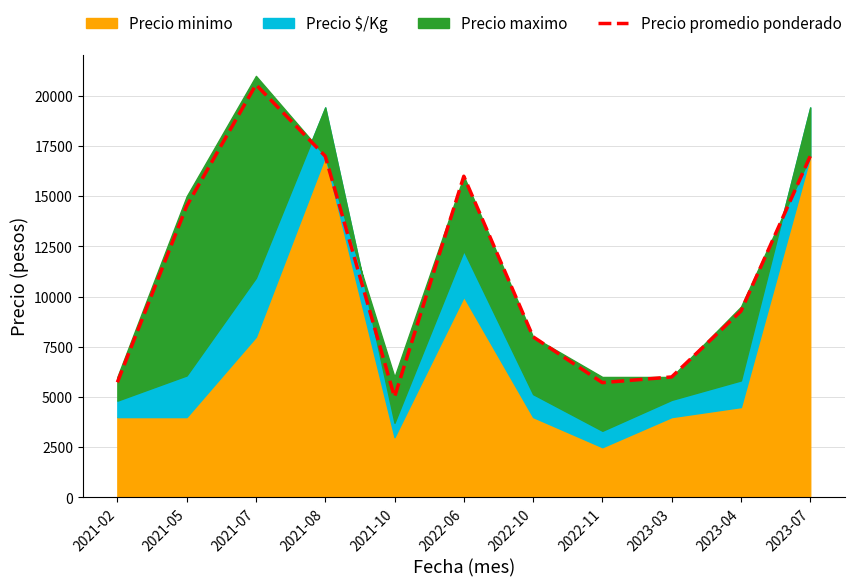

At which label does Precio promedio ponderado reach its peak?

2021-07